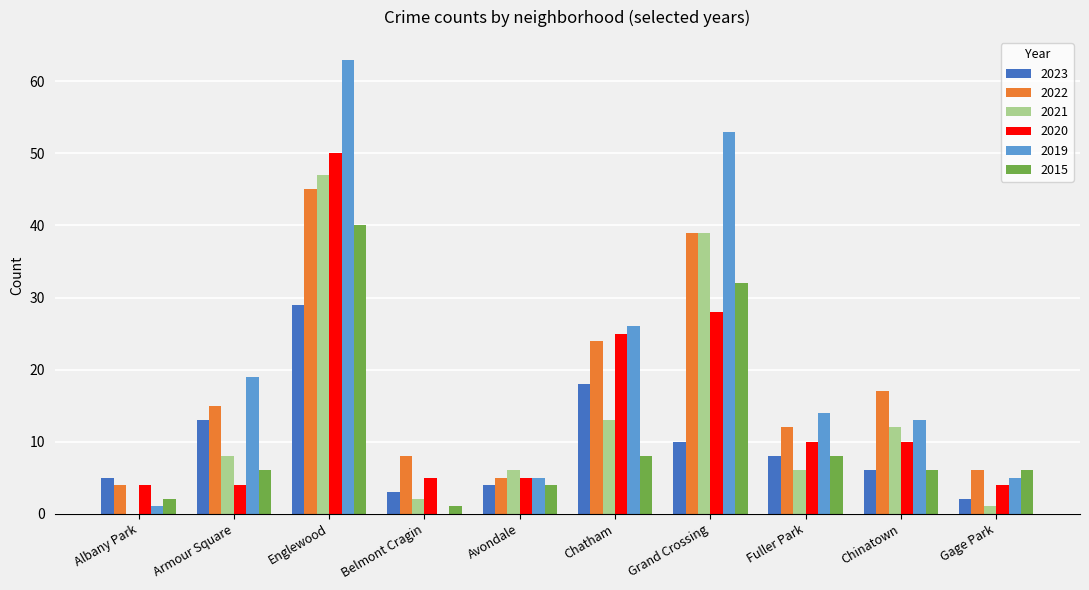

What is the sum of the 2015 values at Avondale and Chatham?

12